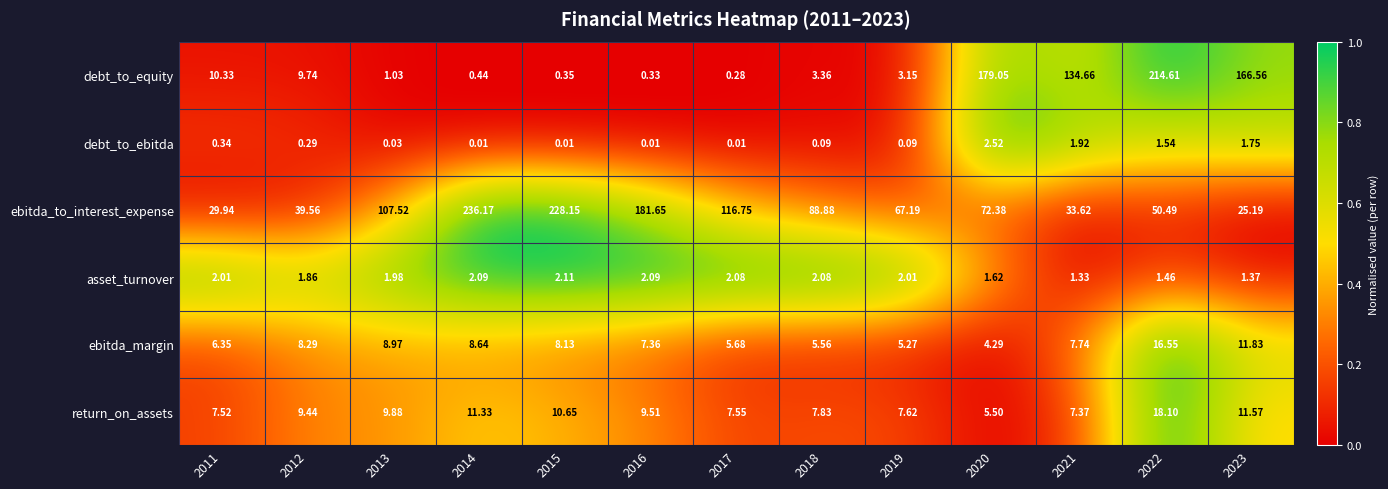

At 2020, list the series in order from smallest to largest.

asset_turnover, debt_to_ebitda, ebitda_margin, return_on_assets, ebitda_to_interest_expense, debt_to_equity